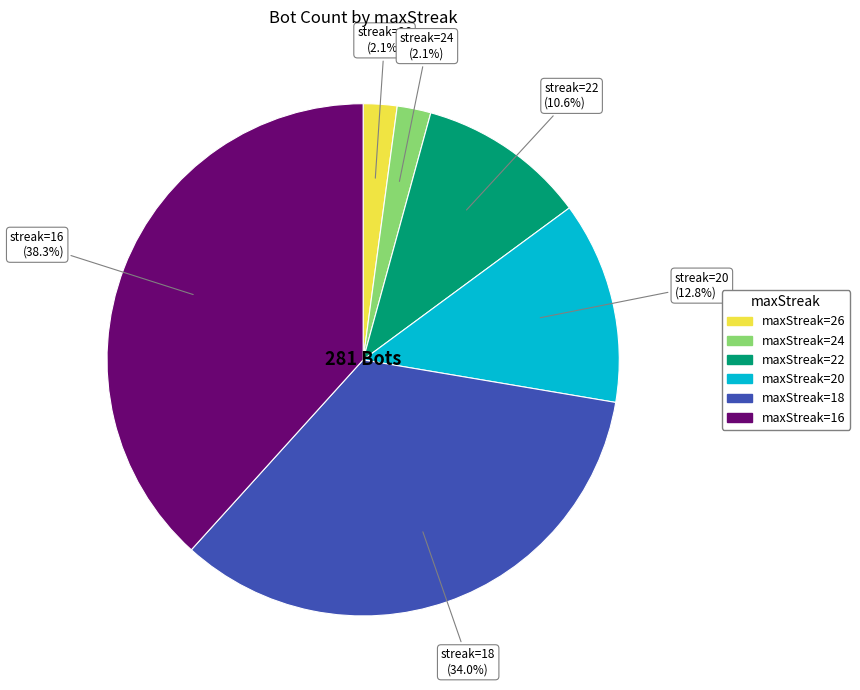

Combined, do maxStreak=16 and maxStreak=24 account for over 50%?

No